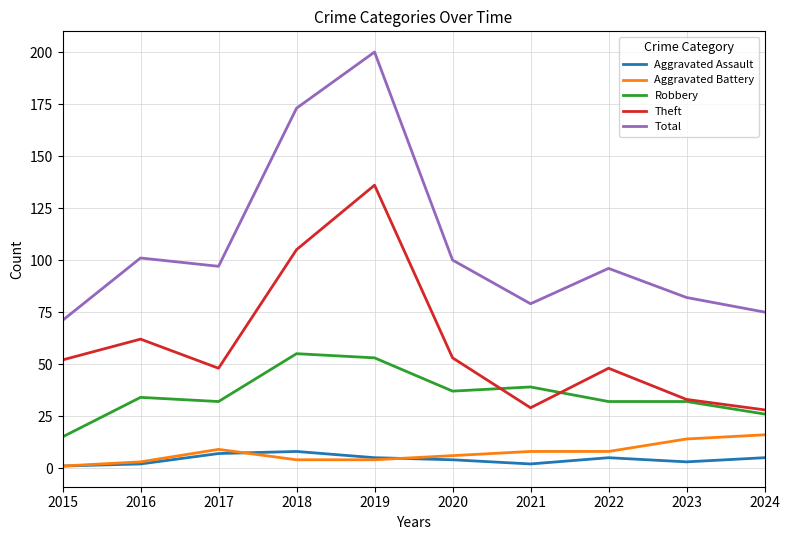

What is the total value across all series at 2019?

398